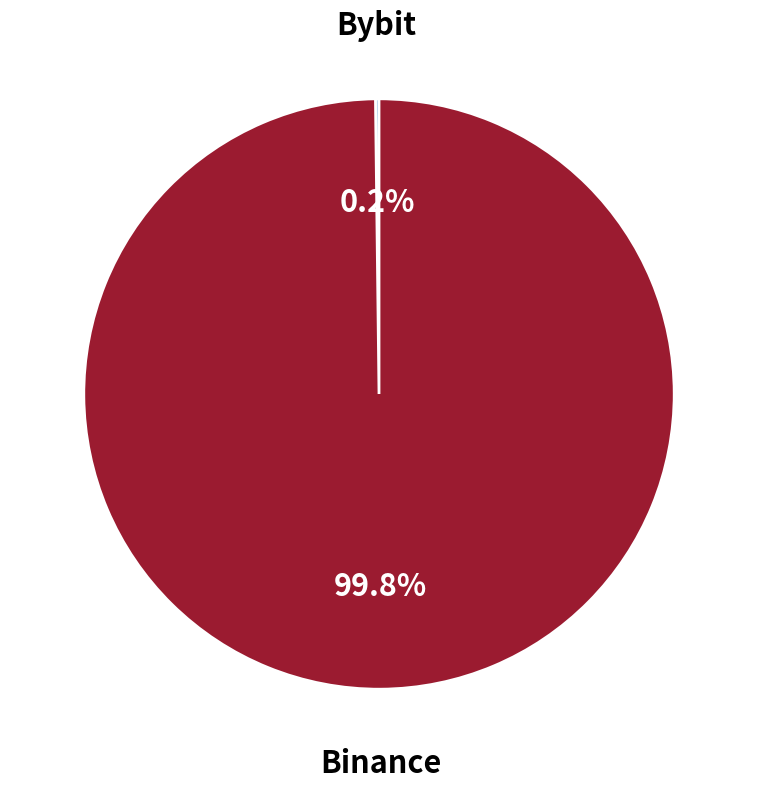

To the nearest percent, what is the average slice percentage?

50%